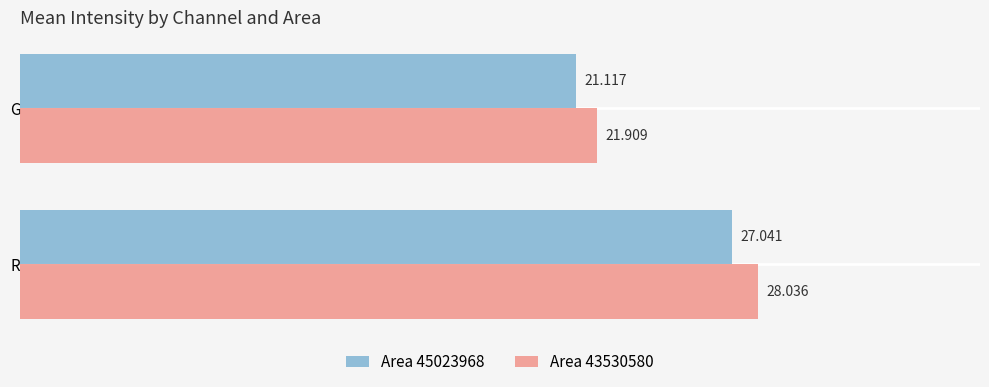

Rank the categories by Area 43530580 value from lowest to highest.

G, R